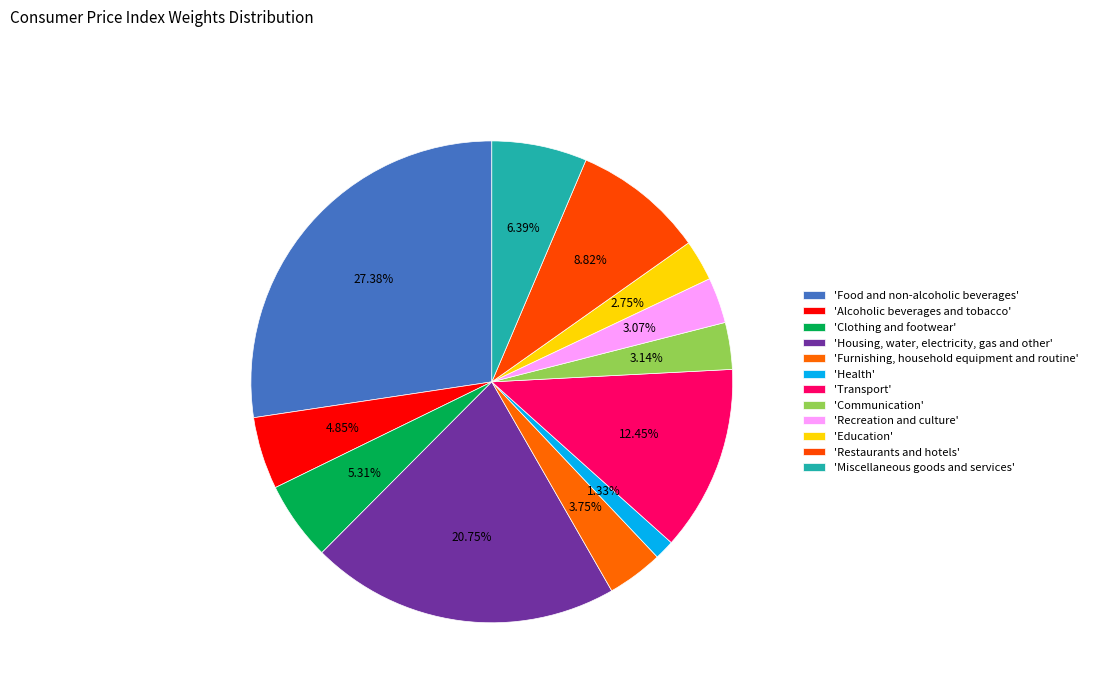

What is the largest slice in the pie chart?

Food and non-alcoholic beverages